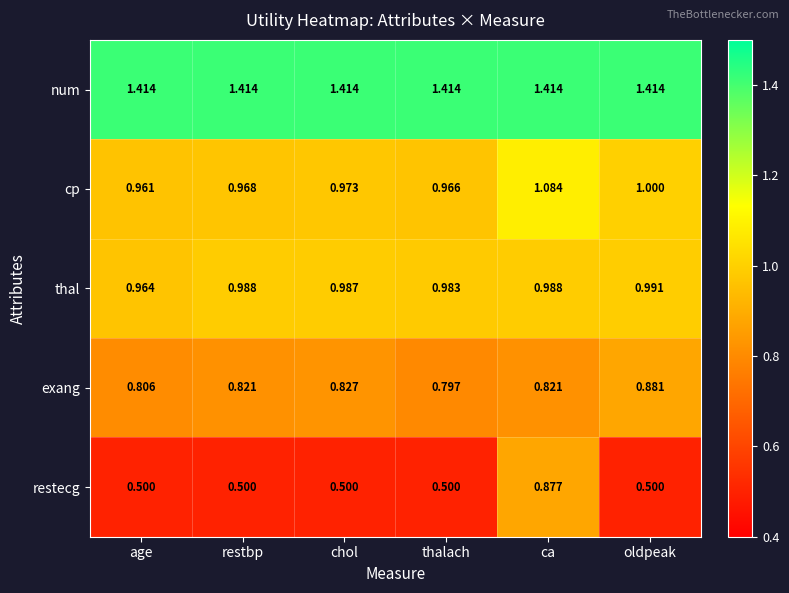

Which category has the highest value in the cp series?

ca